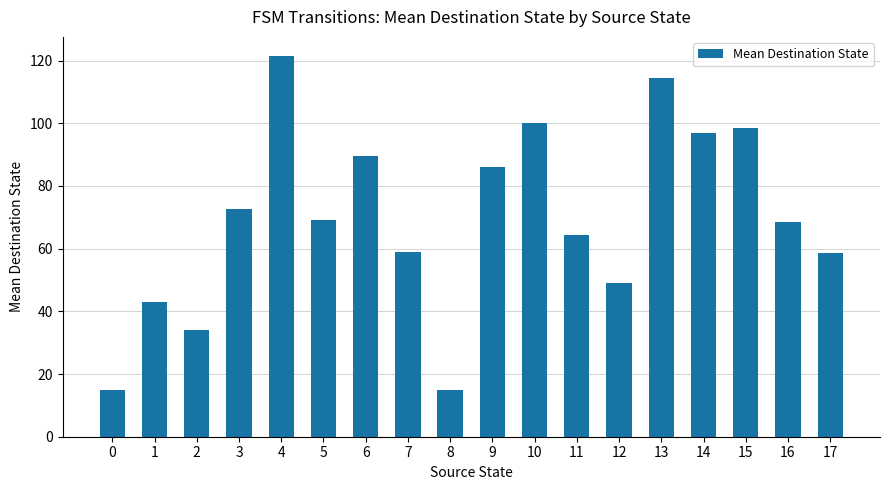

Does the chart contain stacked bars?

No